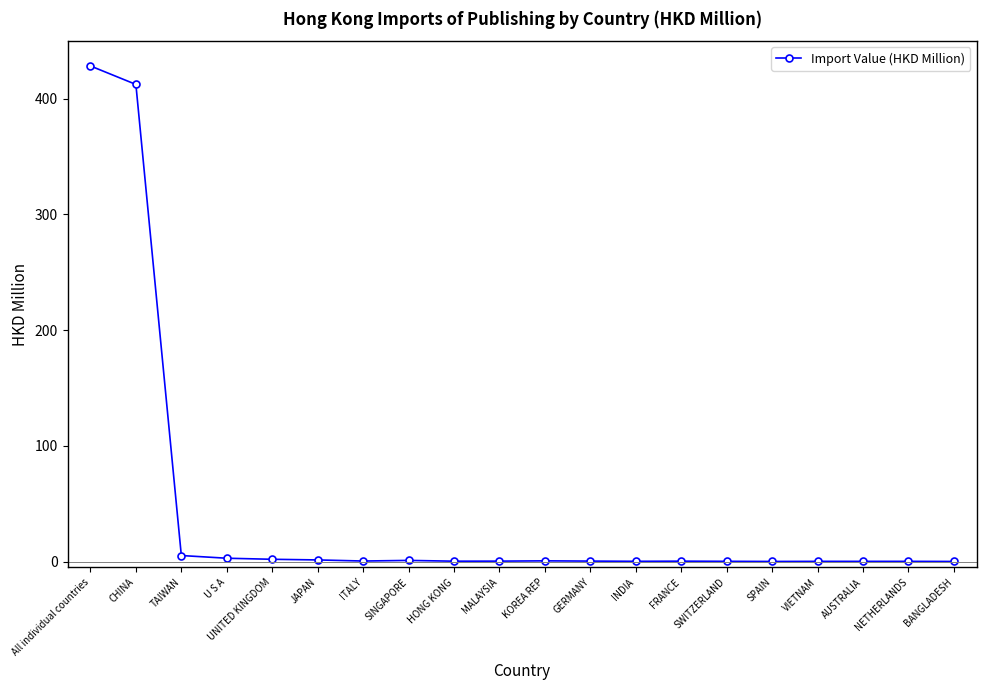

What is the change in value from GERMANY to BANGLADESH?

-0.3